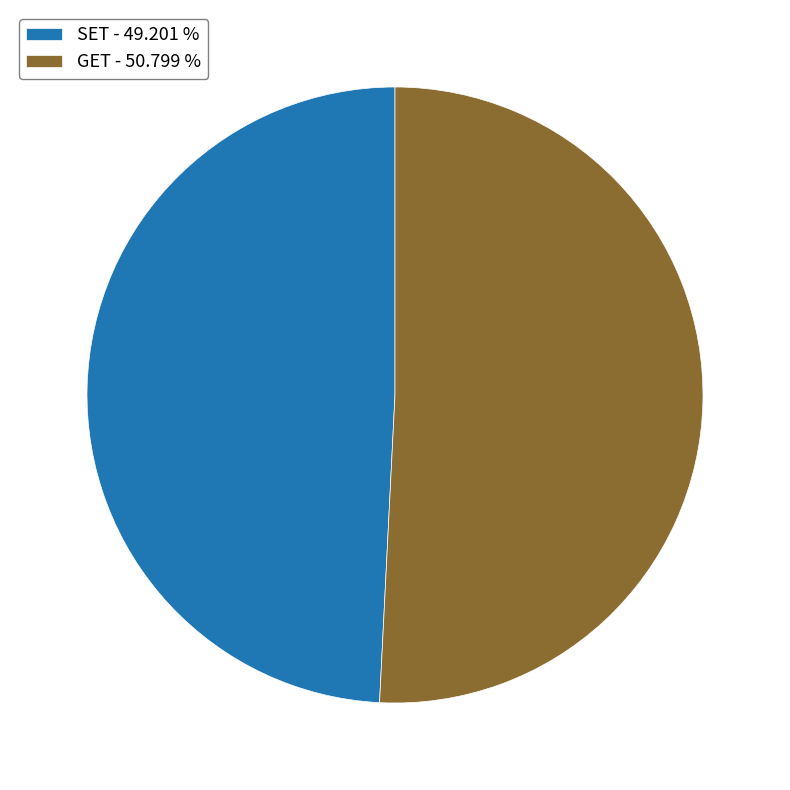

Which slice represents more than half of the pie?

GET